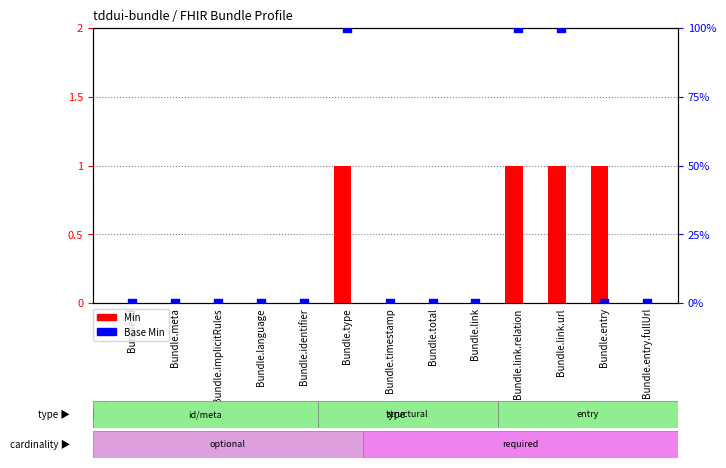

What are all the series names shown in the legend?

Min, Base Min